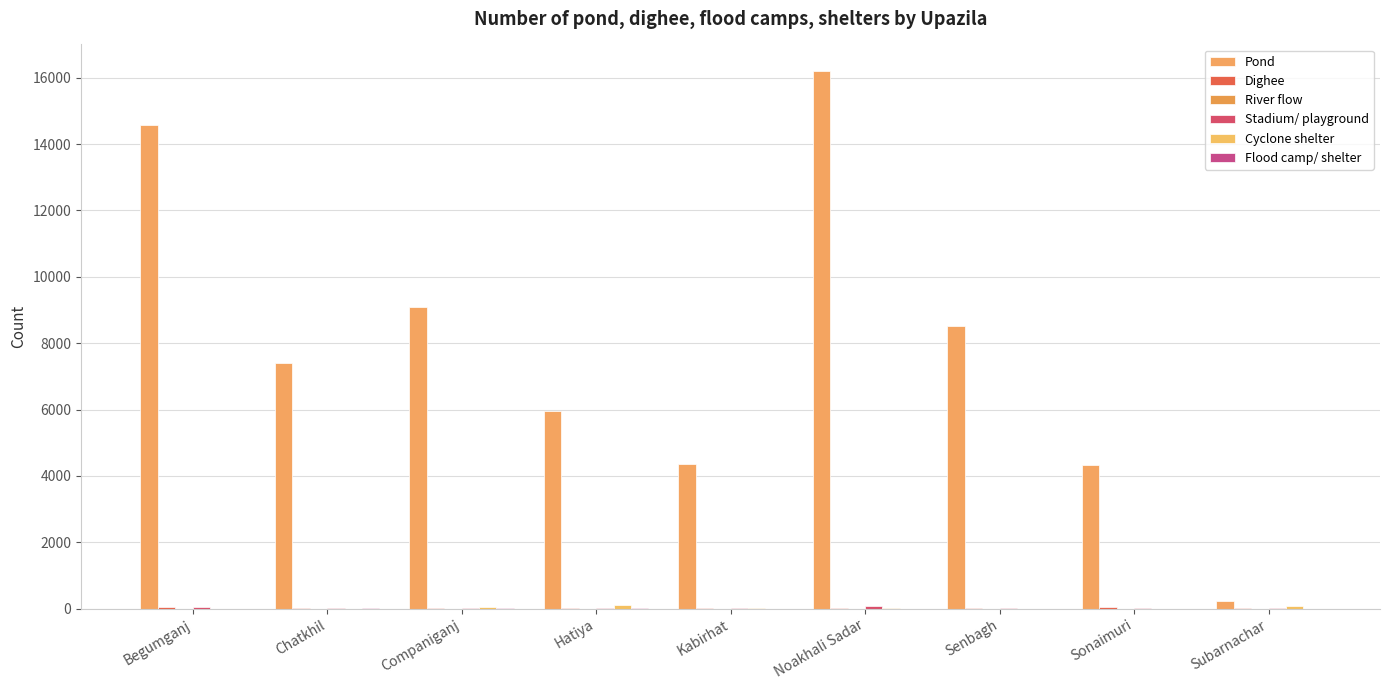

What is the total value across all series at Hatiya?

6112